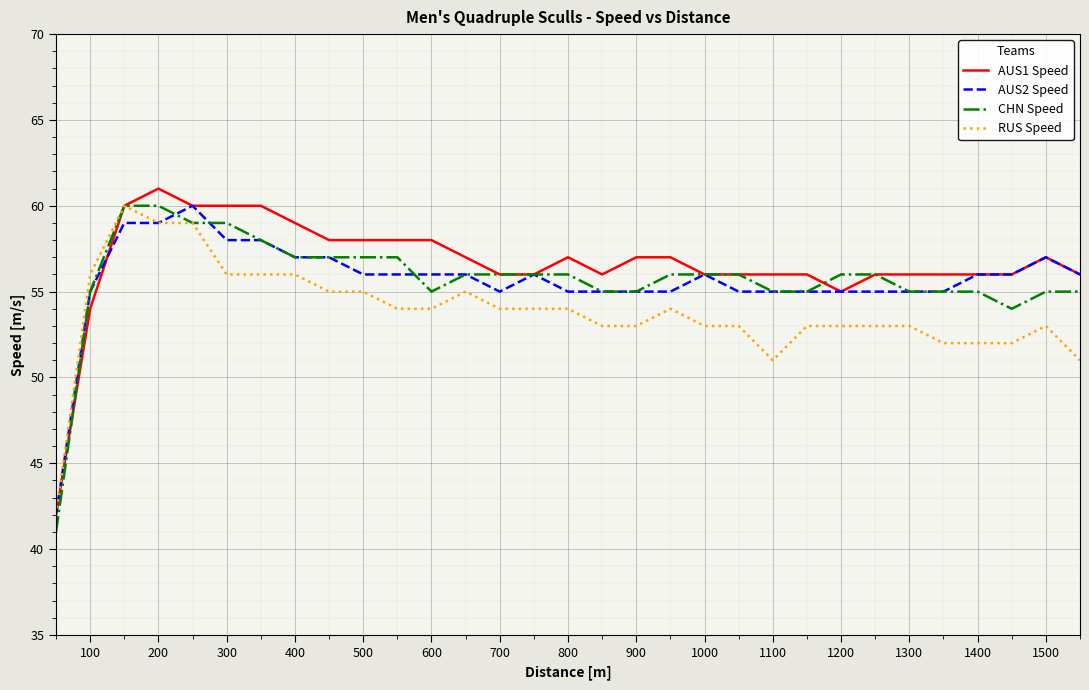

What is the smallest value displayed?

41